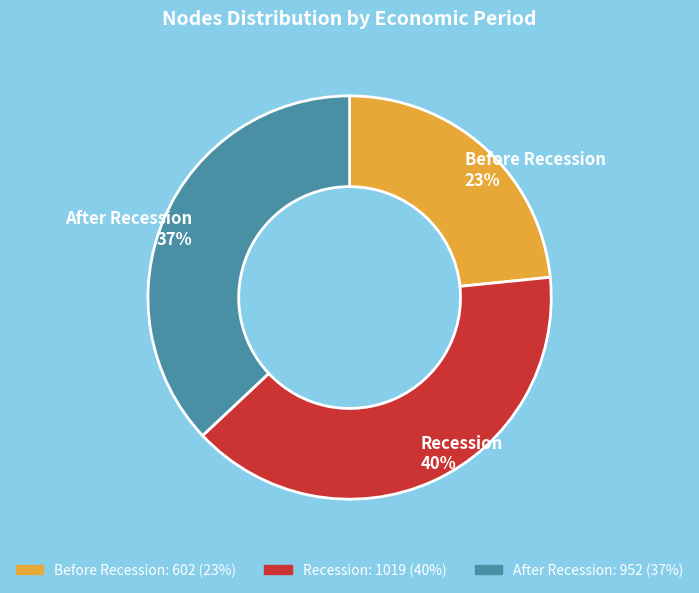

The Before Recession slice represents 23% of the pie. True or false?

True